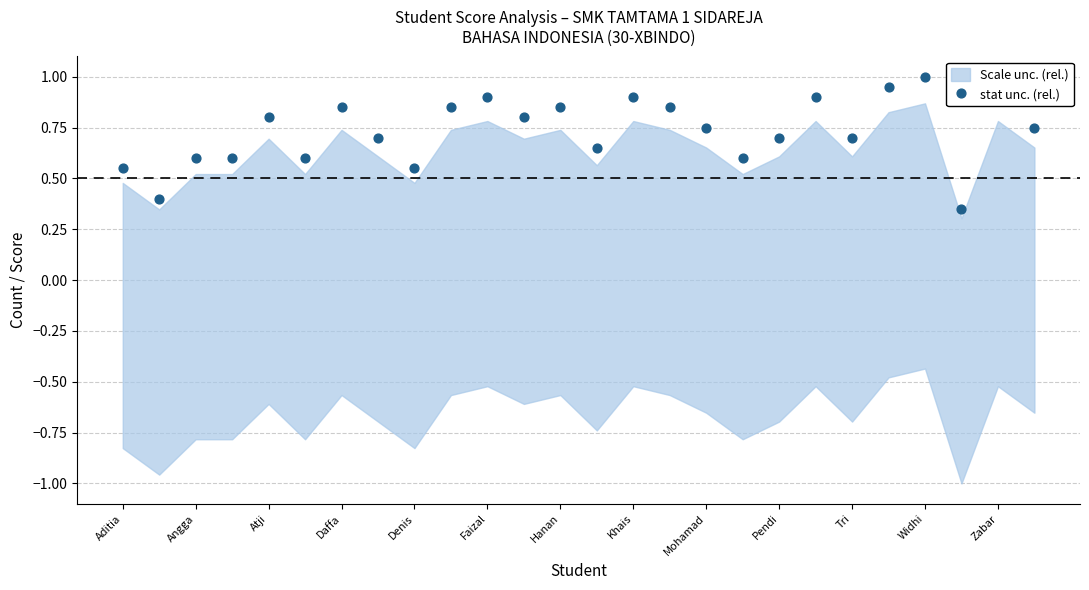

What is the change in value from Khais to Mohamad?

-0.1